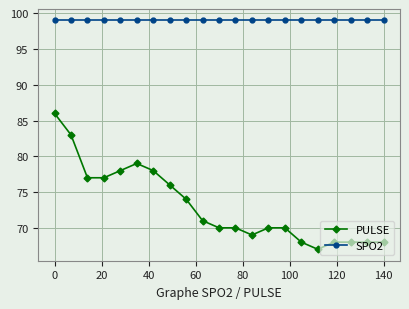

True or false: SPO2 and PULSE cross at least once.

False